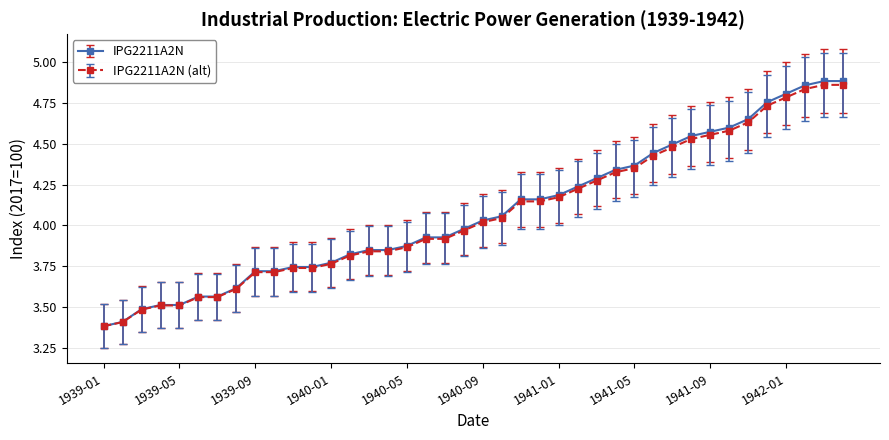

What is the minimum value for IPG2211A2N (alt)?

3.4